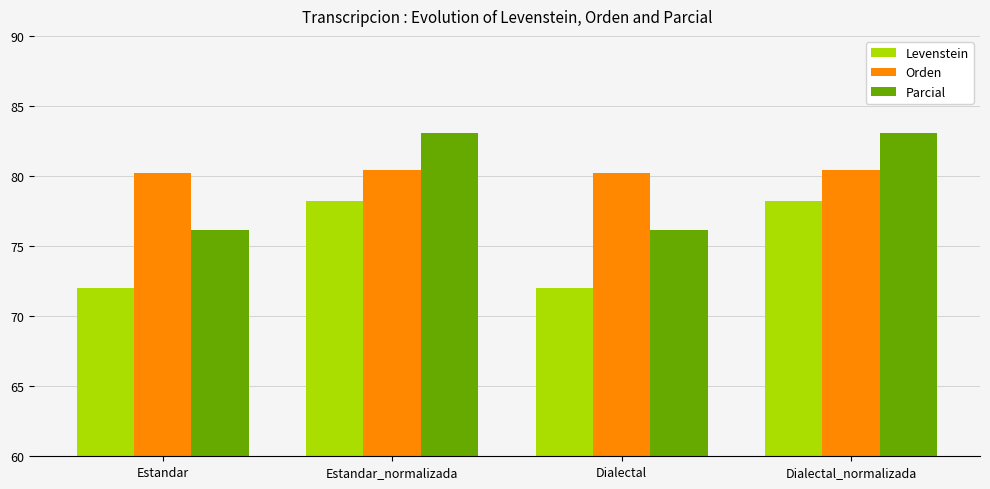

What is the maximum value shown in the chart?

83.1